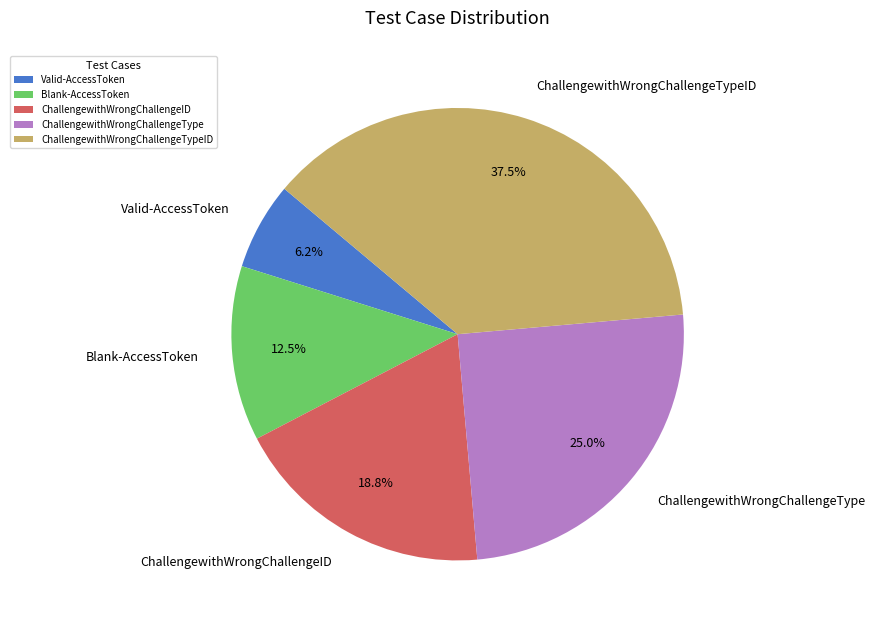

Does ChallengewithWrongChallengeID represent more than half of the total?

No